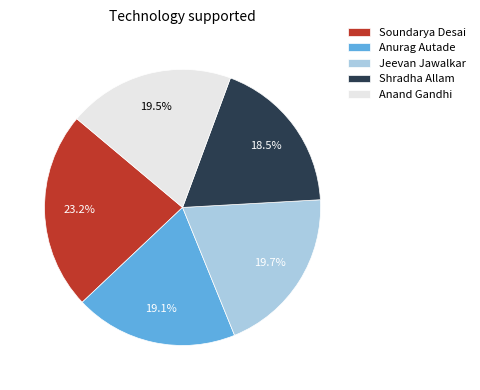

Is it true that Soundarya Desai is 15% of the pie?

False